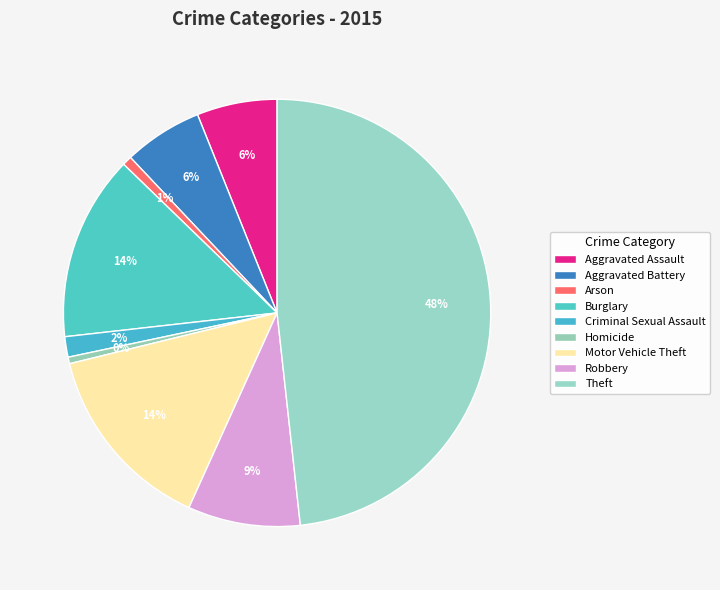

Which category has the smallest portion of the pie?

Homicide